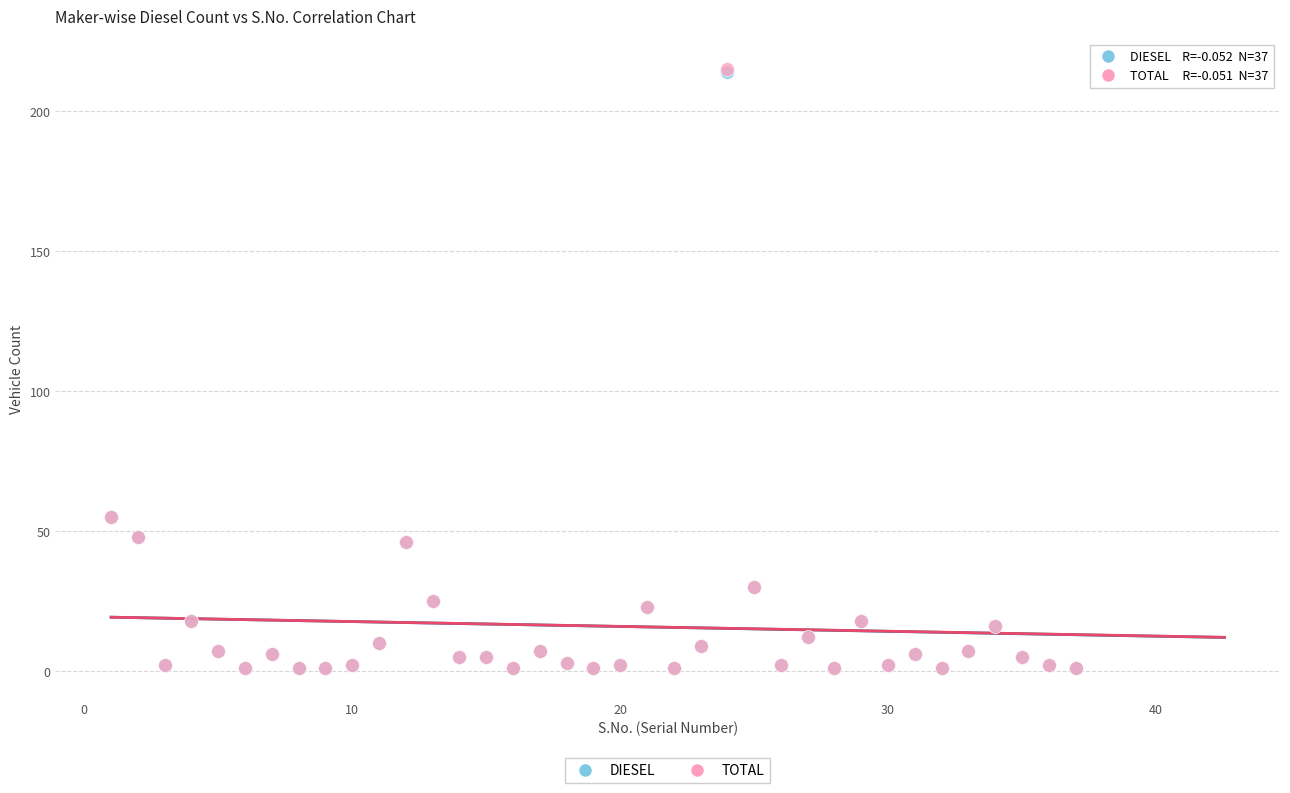

What are all the series names shown in the legend?

DIESEL, TOTAL